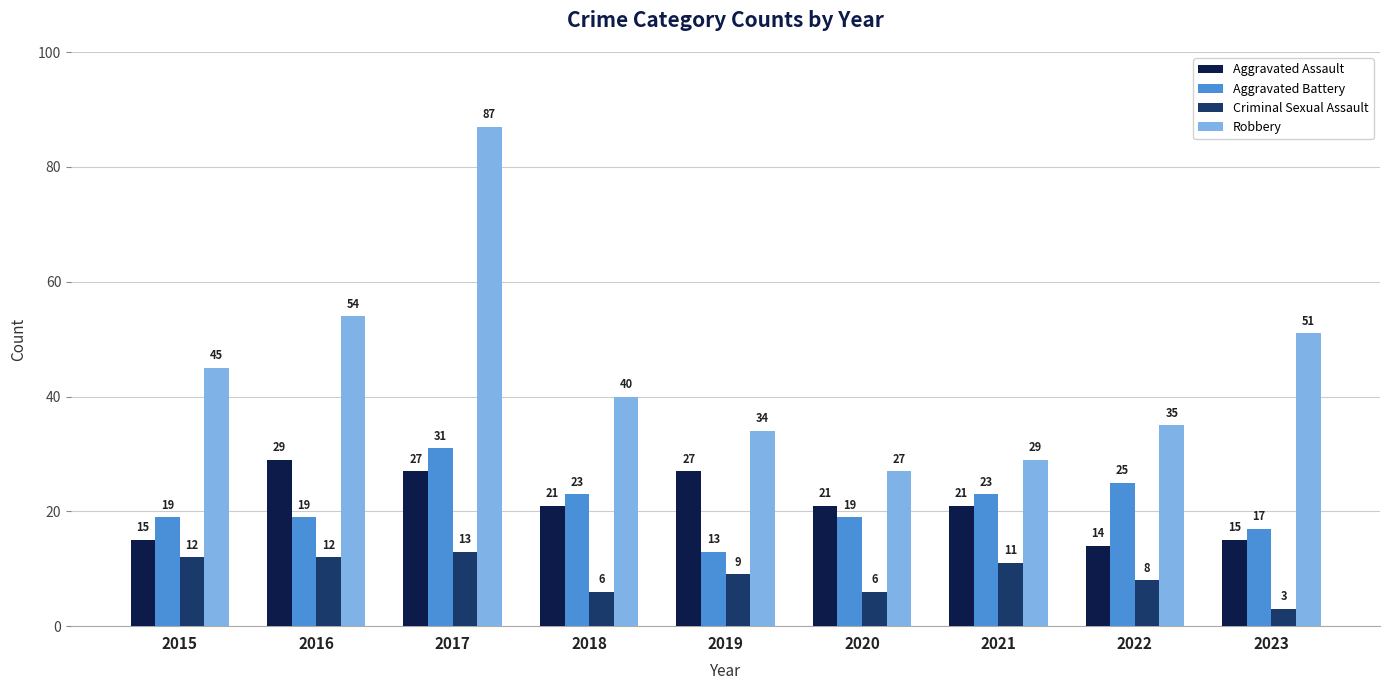

Is it true that Aggravated Assault equals 27 at 2019?

True